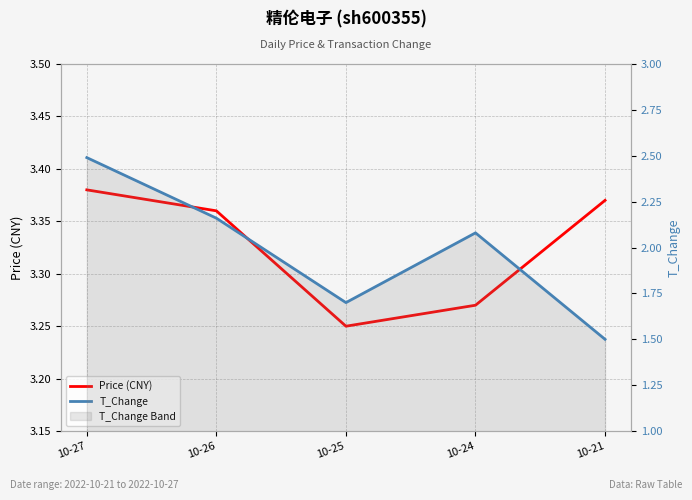

Where is the first local maximum for T_Change?

10-24